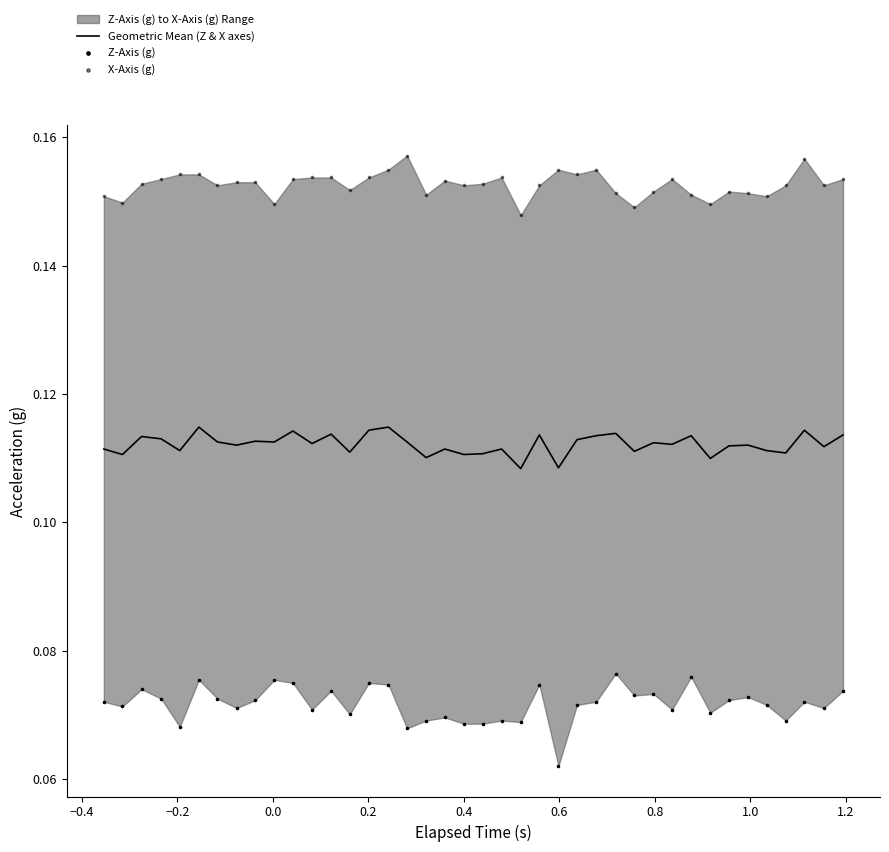

Which series has the largest total across all categories?

X-Axis (g)